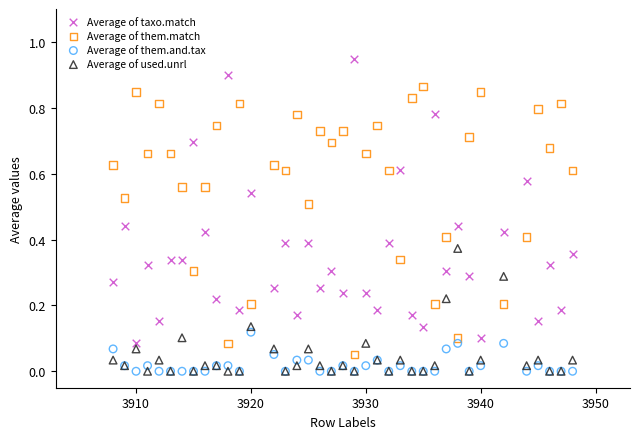

What is the X range (max minus min) for the scatter plot?

40.0